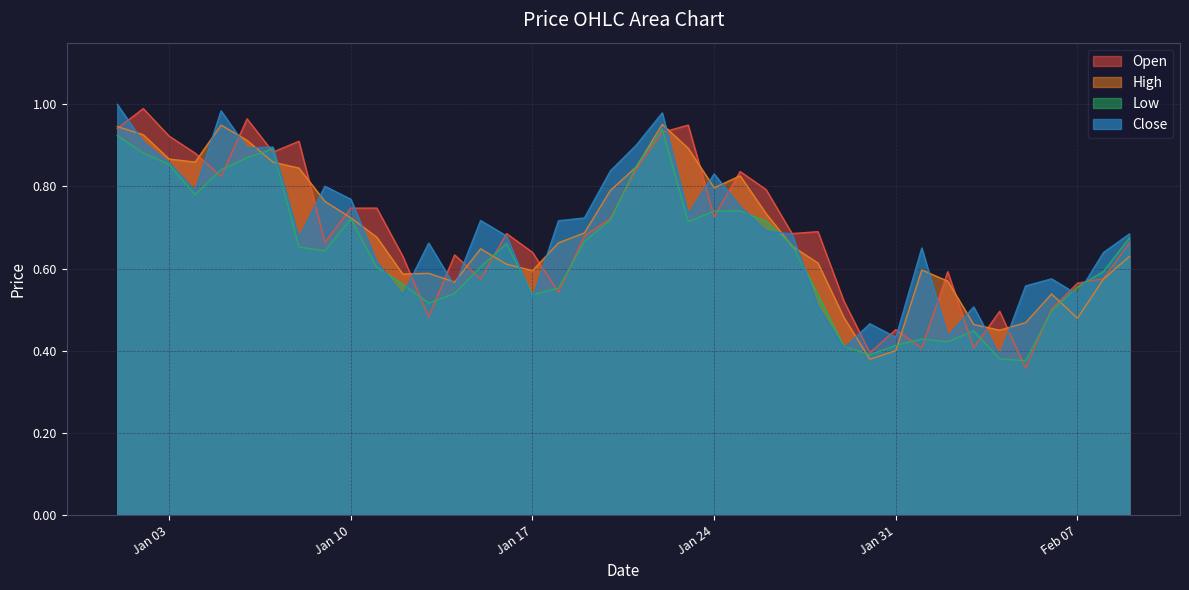

Is it true that Open equals 0.2 at Feb 07?

False